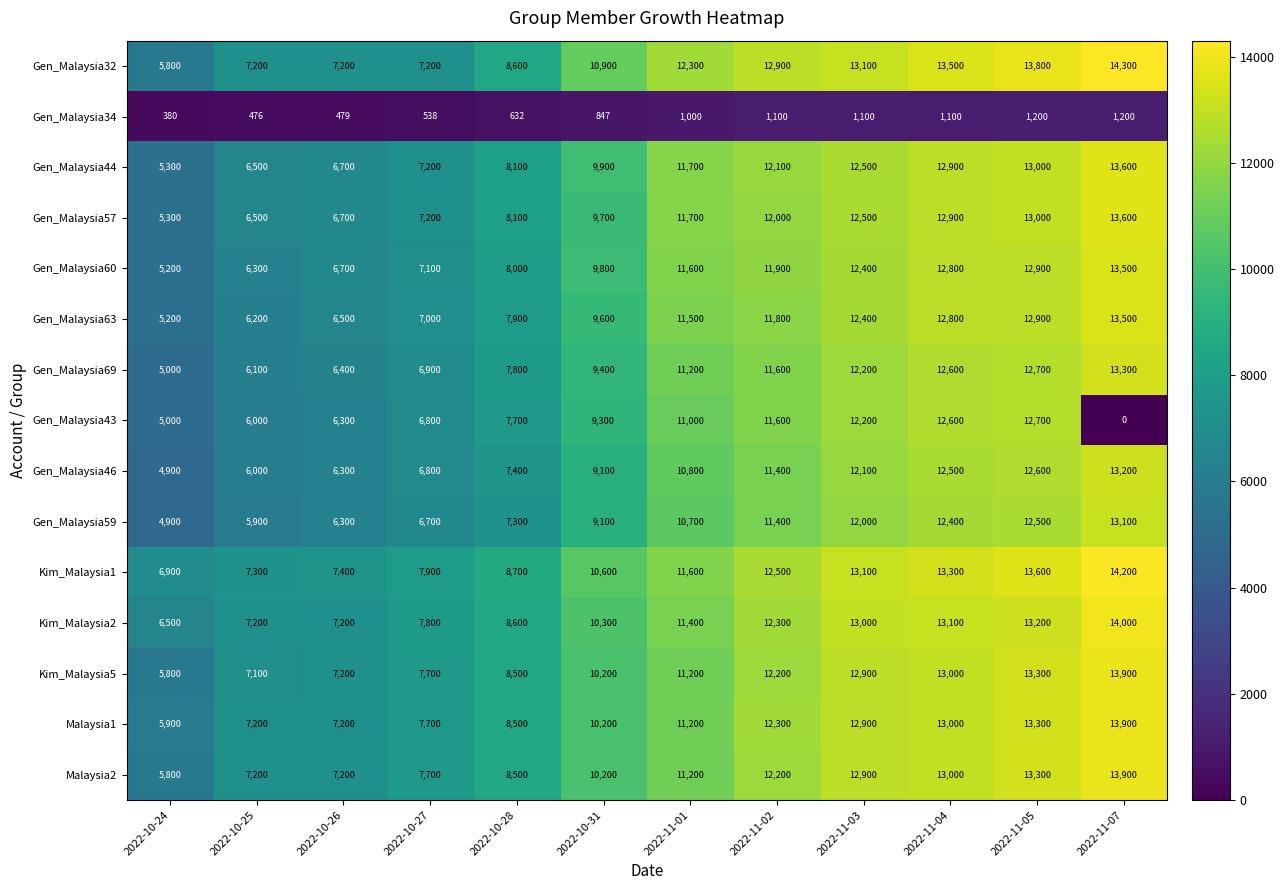

What is the difference between the Gen_Malaysia63 values at 2022-10-27 and 2022-10-31?

2600